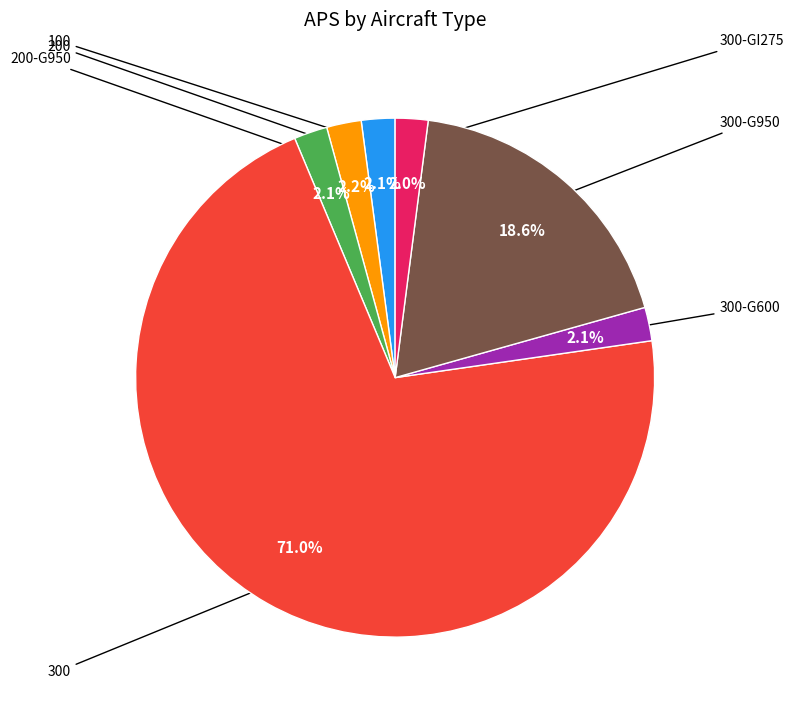

Is there any slice that represents more than half of the pie?

Yes